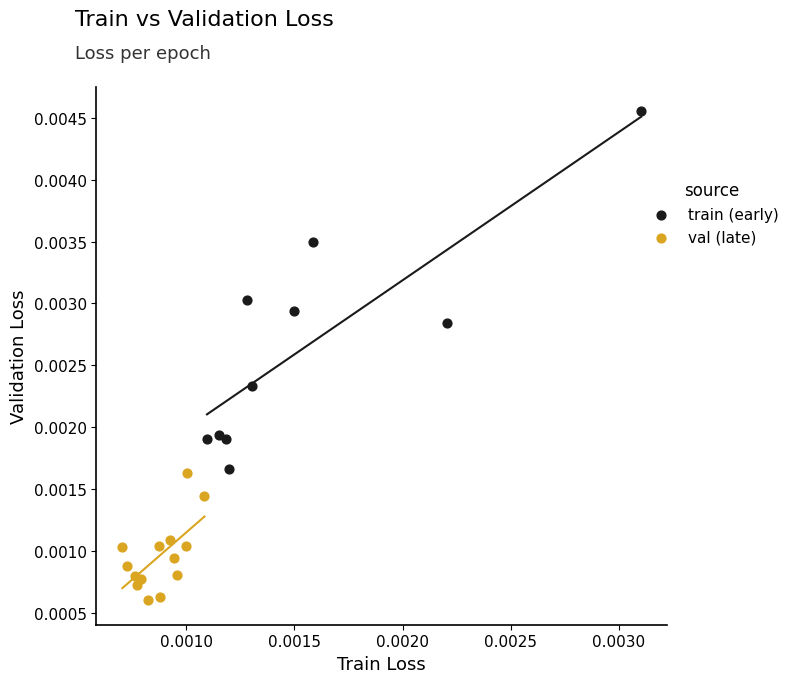

Which series reaches the maximum Y coordinate?

train (early)